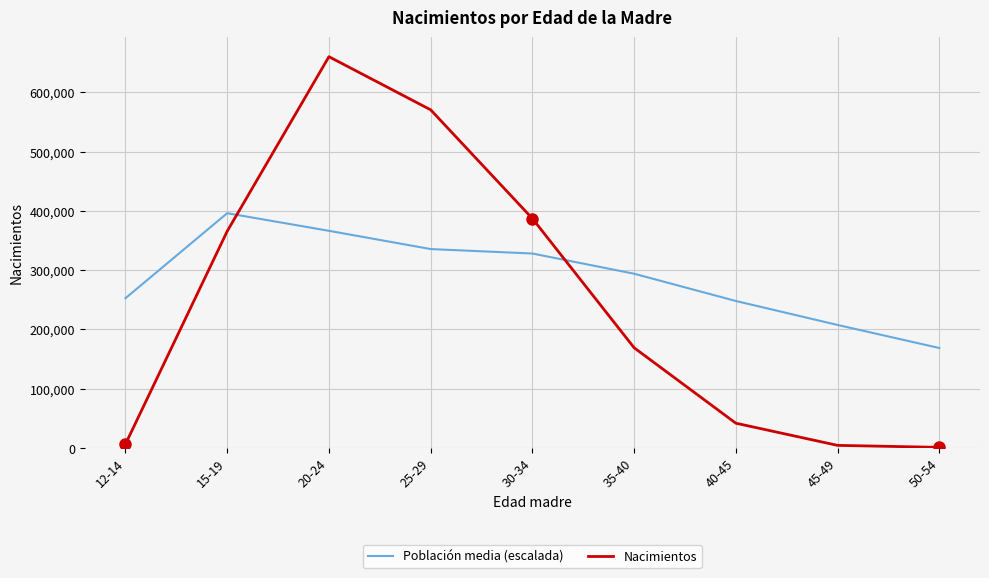

List the series in order of their overall mean, highest first.

Población media (escalada), Nacimientos